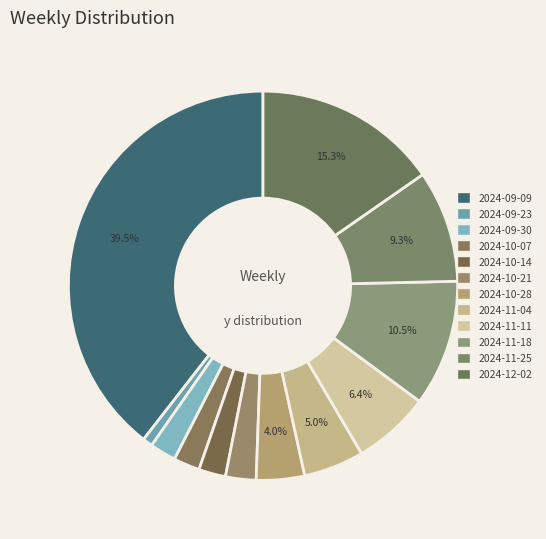

Which category has the smallest portion of the pie?

2024-09-23